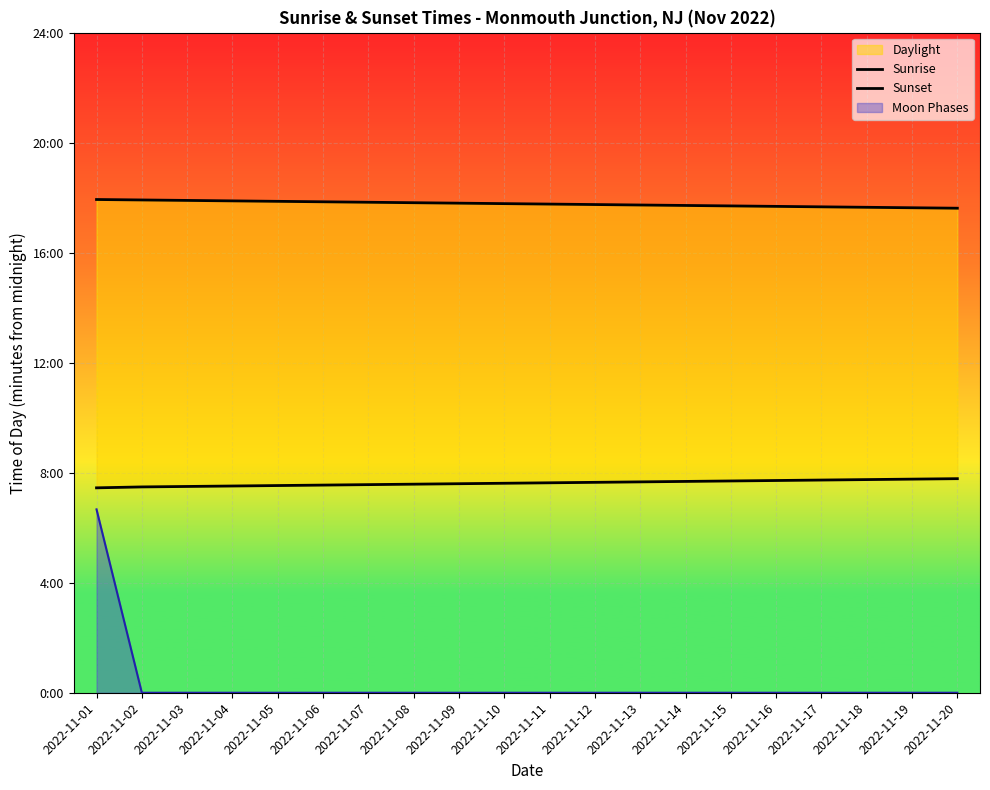

Which category has the lowest value in the Sunset series?

2022-11-20